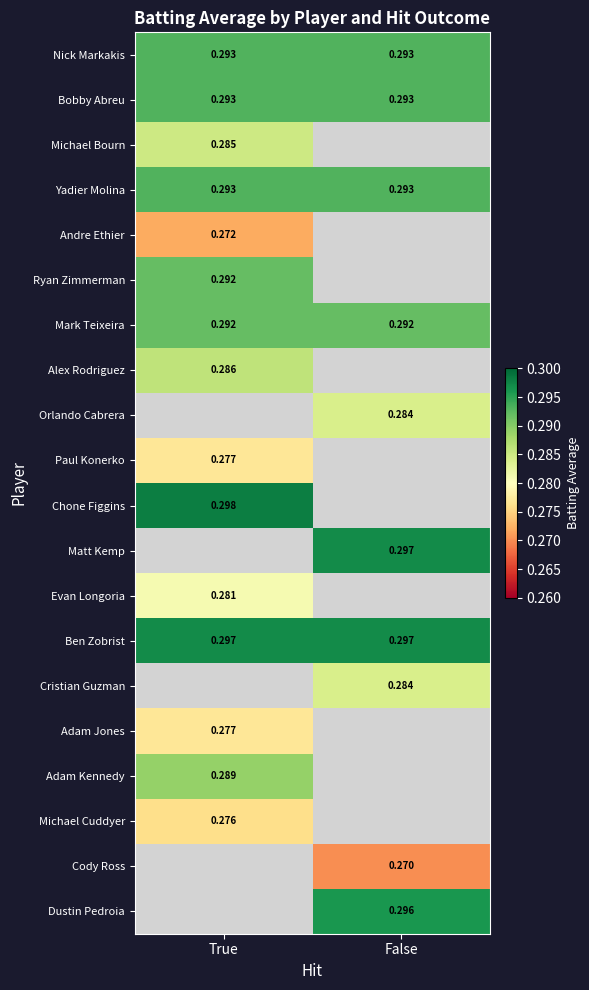

At which label does Yadier Molina reach its minimum?

True